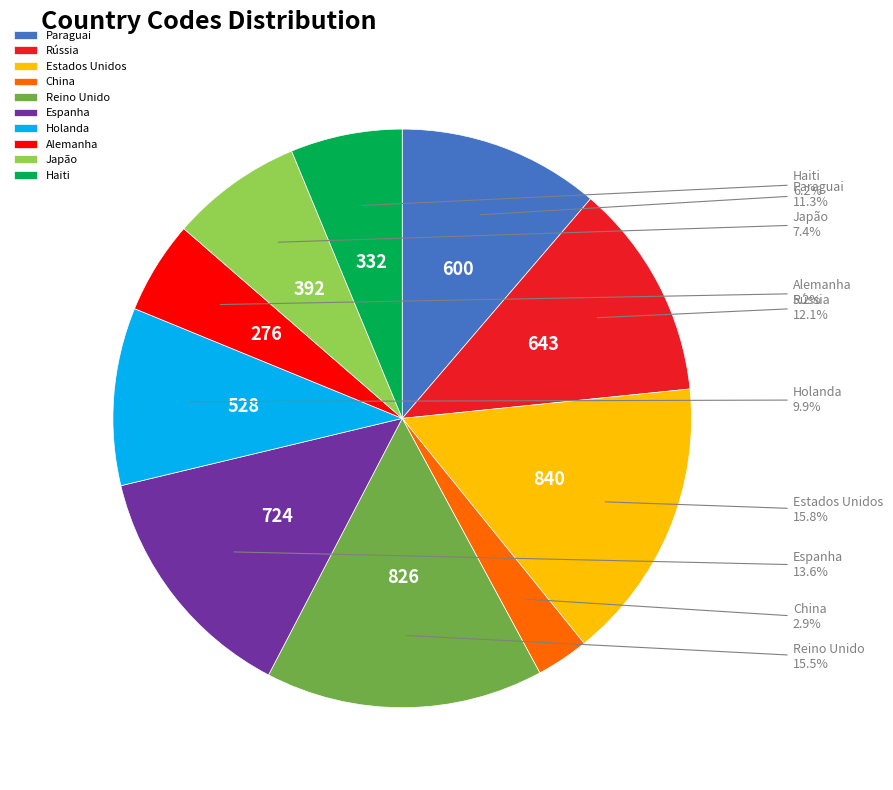

What percentage is the China slice, to the nearest percent?

3%